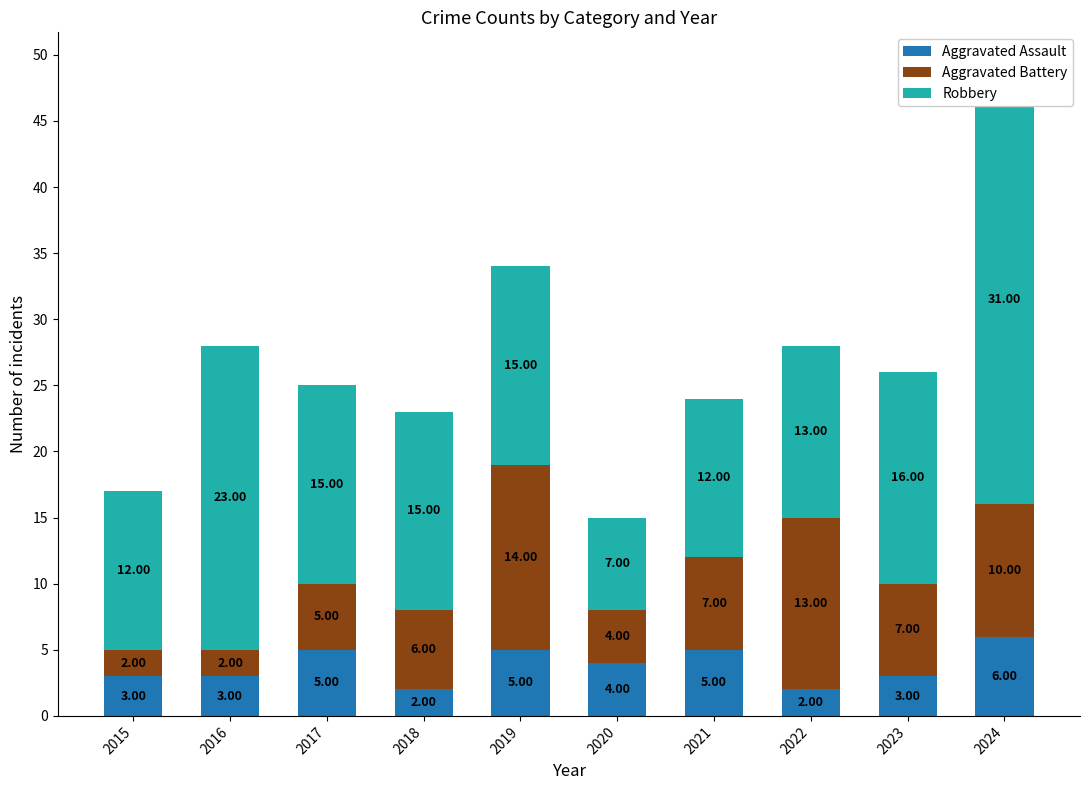

At how many categories does at least one series exceed 5?

10